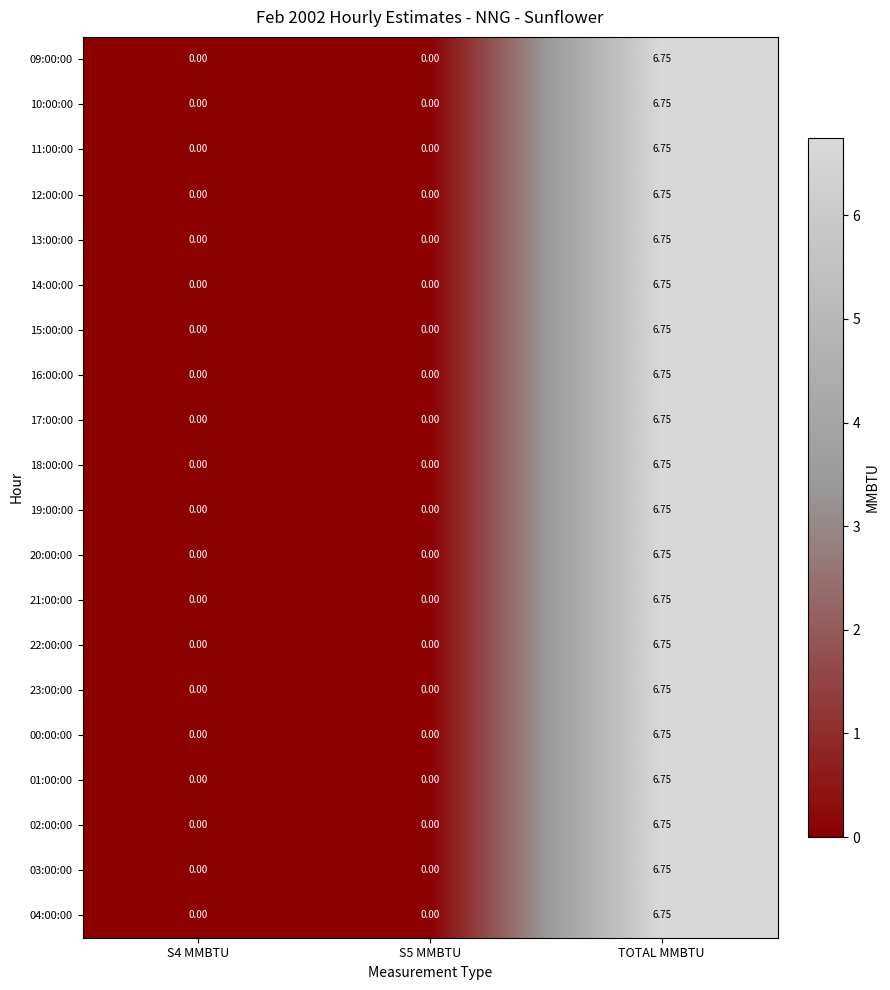

Which category has the highest value in the 02:00:00 series?

TOTAL MMBTU